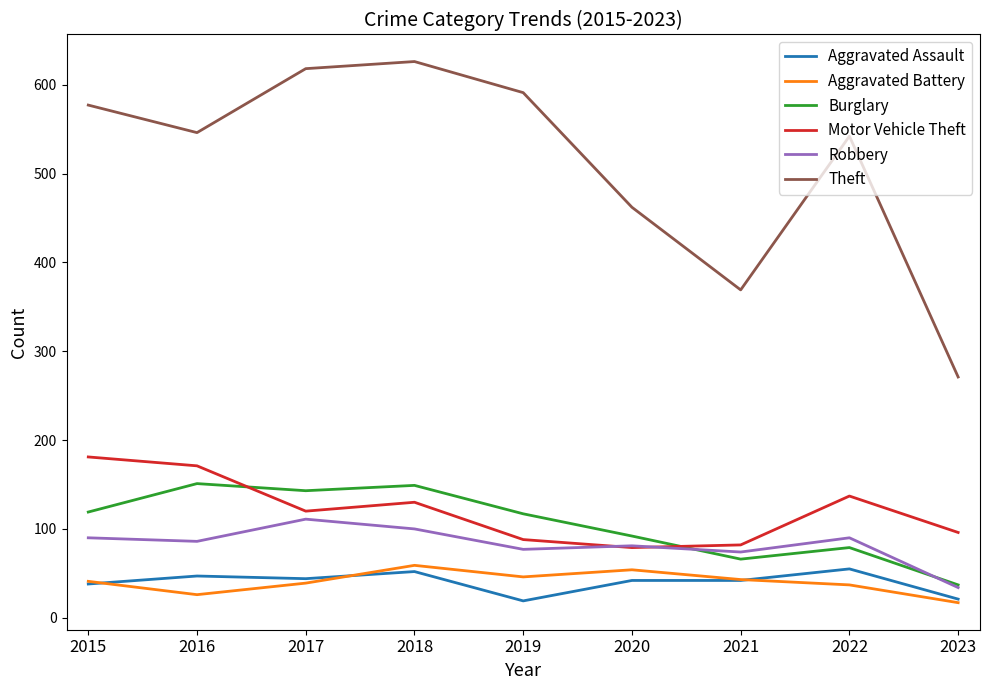

What is the highest value of the Motor Vehicle Theft series?

181